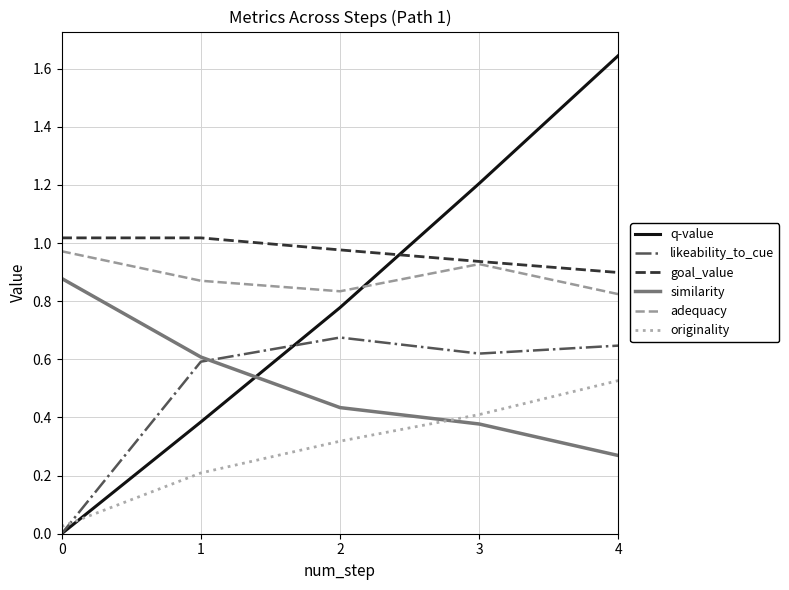

Which series changed the most between 0 and 2?

q-value